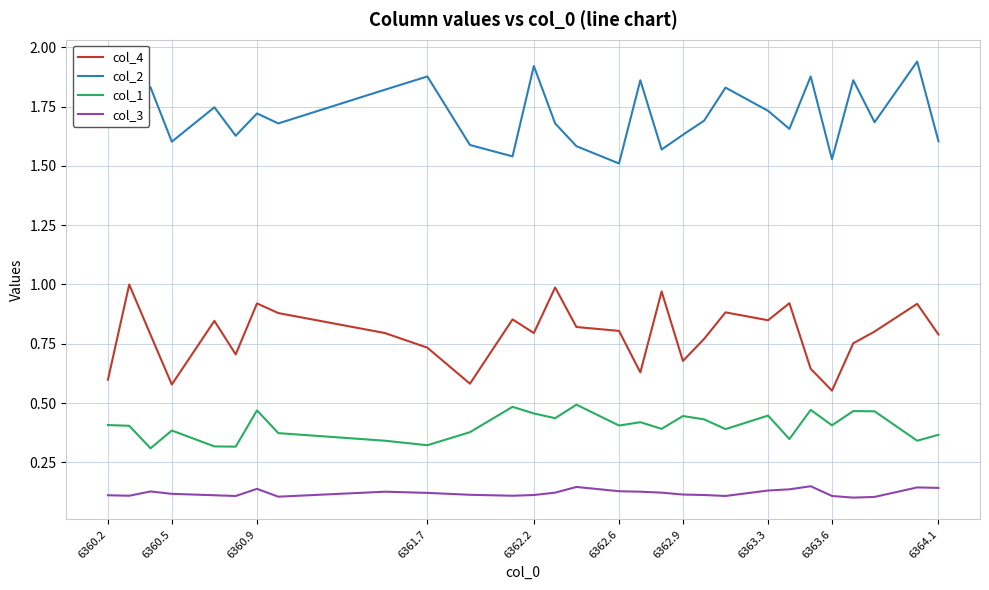

True or false: col_3 and col_2 intersect in this chart.

False